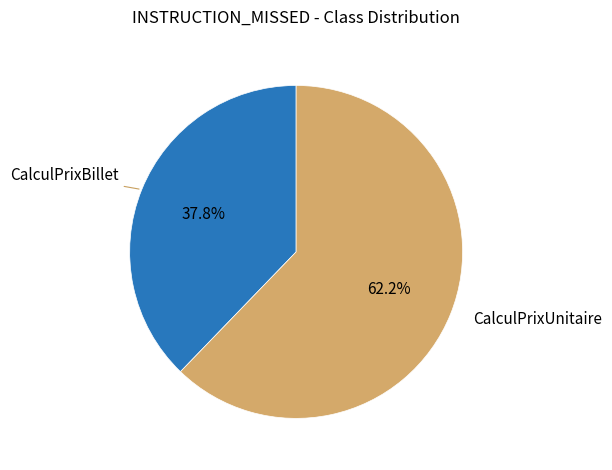

Count the number of slices in the pie.

2